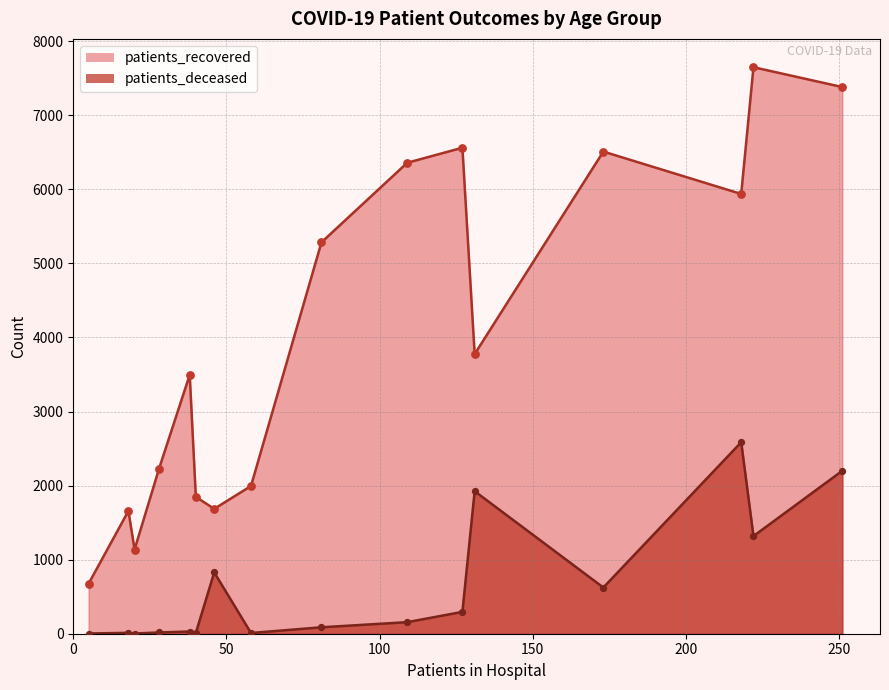

Is the value of patients_deceased at >90 greater than the value of patients_recovered at >90?

No